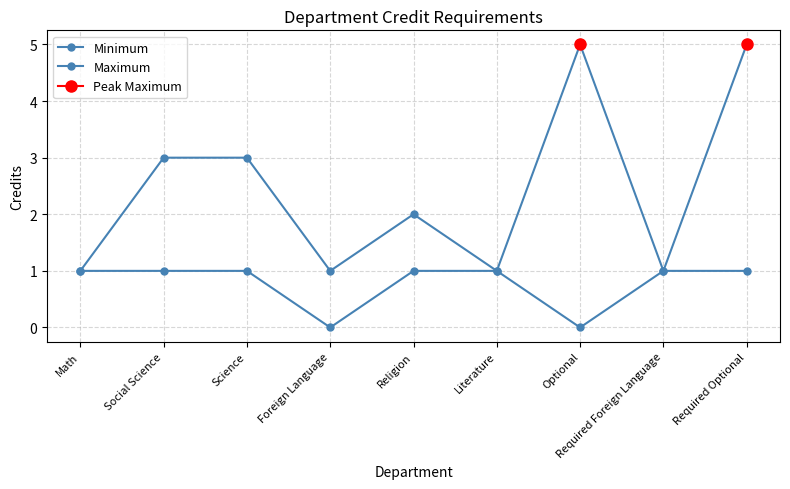

How many Maximum values are between 1 and 3?

7